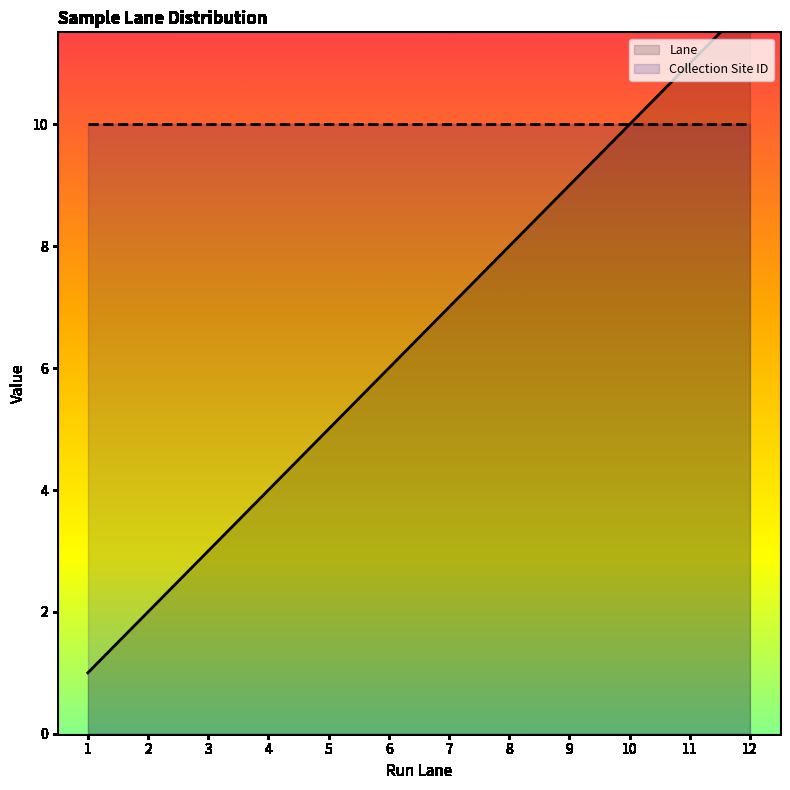

What is the difference between the second highest and second lowest values?

9